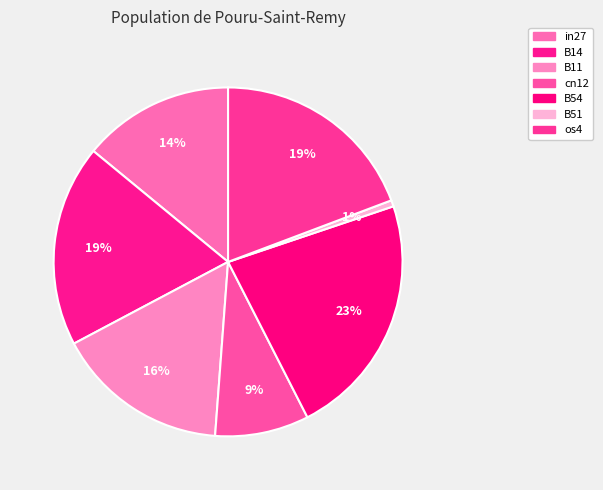

Rank the categories by value from lowest to highest.

B51, cn12, in27, B11, B14, os4, B54